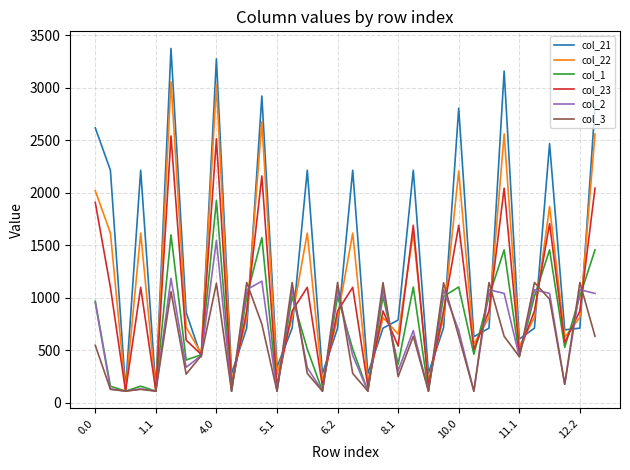

List the series in order of their peak value, highest first.

col_21, col_22, col_23, col_1, col_2, col_3